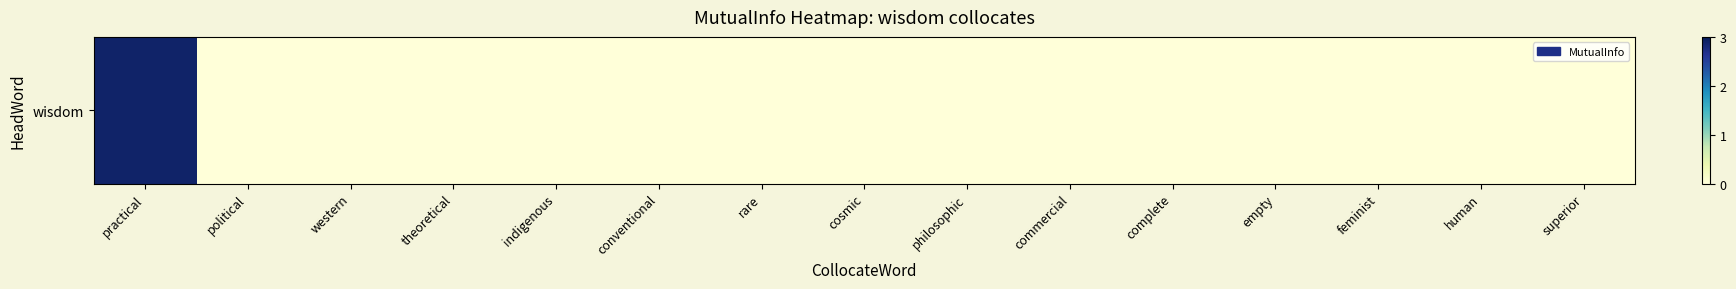

Reading left to right, list all the values displayed in this chart.

2.9	0.0	0.0	0.0	0.0	0.0	0.0	0.0	0.0	0.0	0.0	0.0	0.0	0.0	0.0